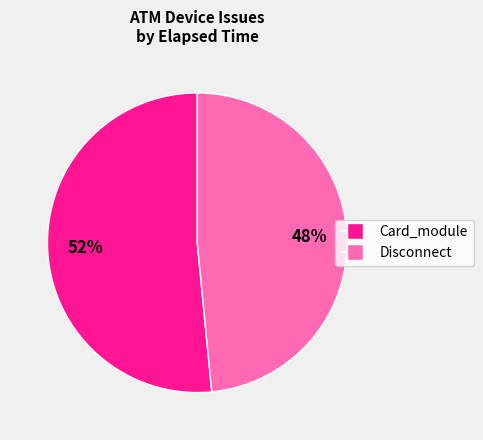

Is there any slice that represents more than half of the pie?

Yes